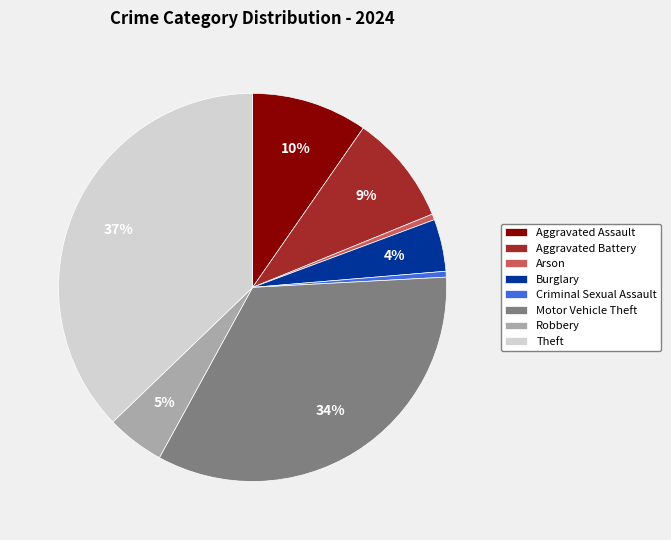

Does Motor Vehicle Theft represent more than half of the total?

No